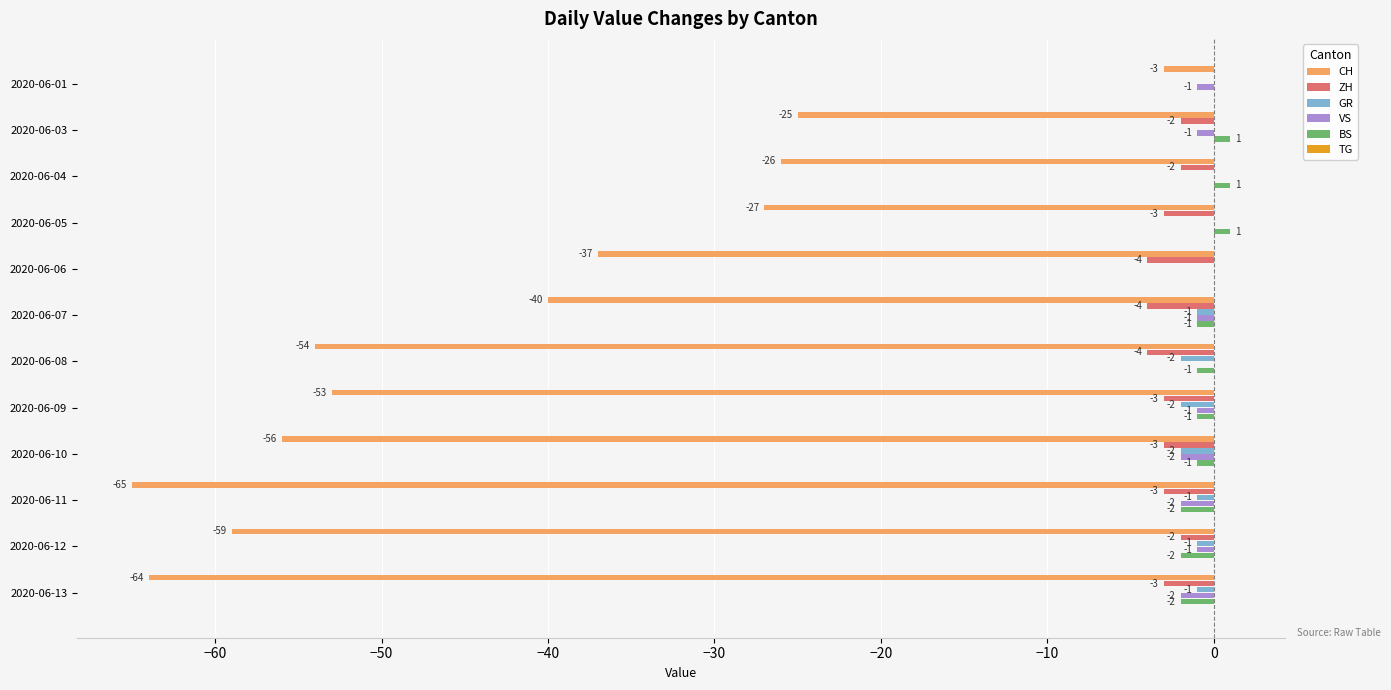

Is the value of GR at 2020-06-03 greater than the value of CH at 2020-06-05?

Yes